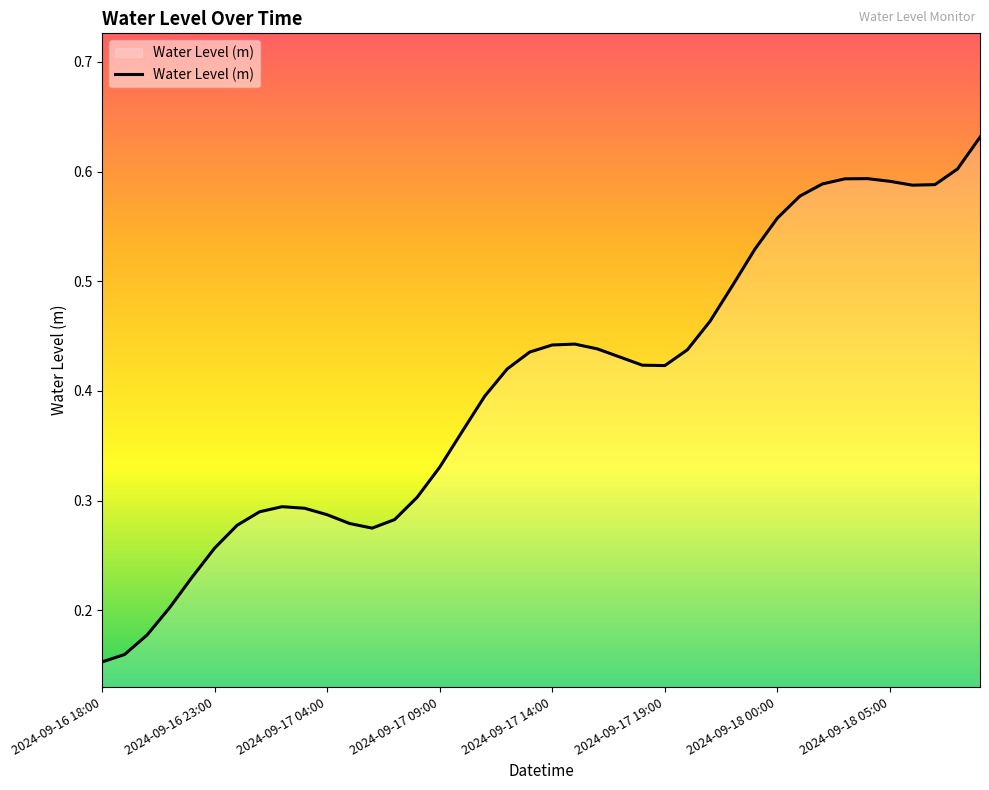

The chart shows a value of 0.3 at 2024-09-16 18:00. True or false?

False